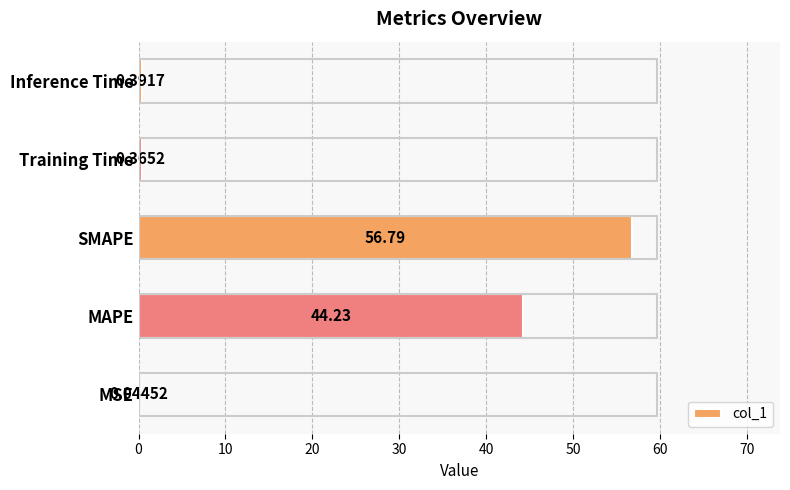

Are the bars grouped side by side (vs. stacked)?

No